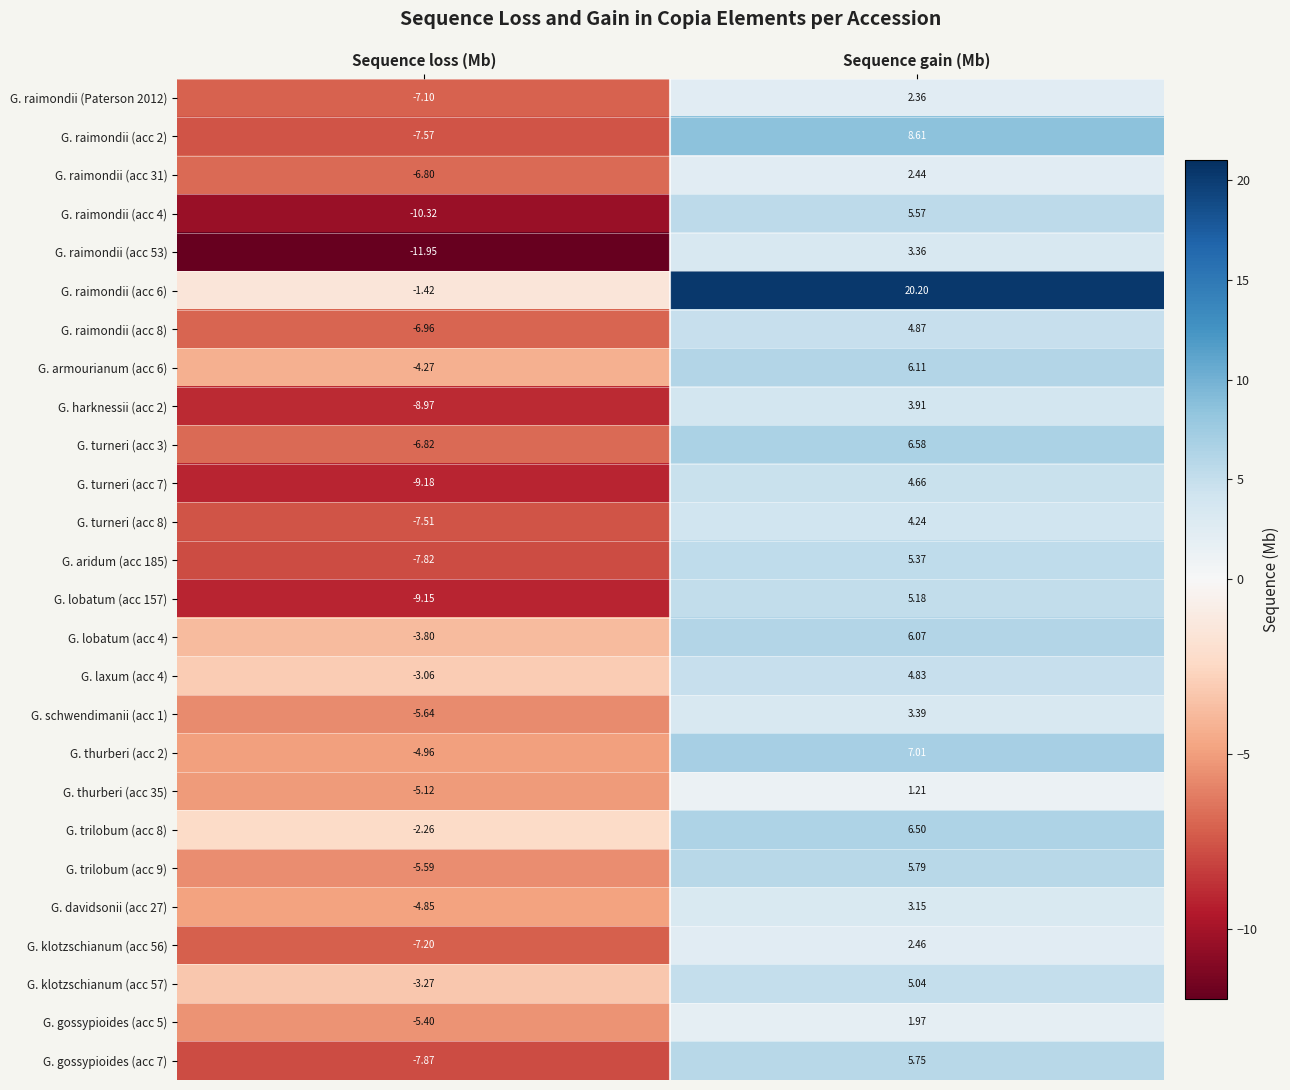

At which label does G. armourianum (acc 6) first exceed 6?

Sequence gain (Mb)